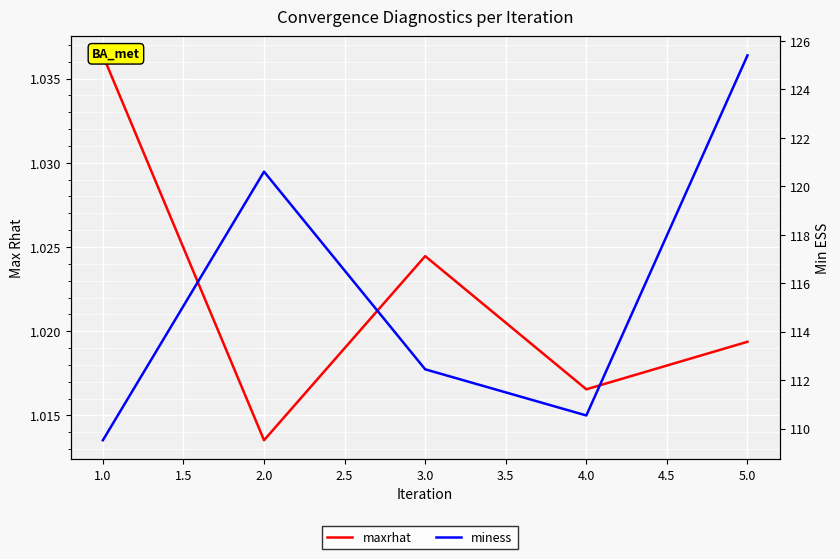

True or false: maxrhat has a value of 0.6 at 2.0.

False